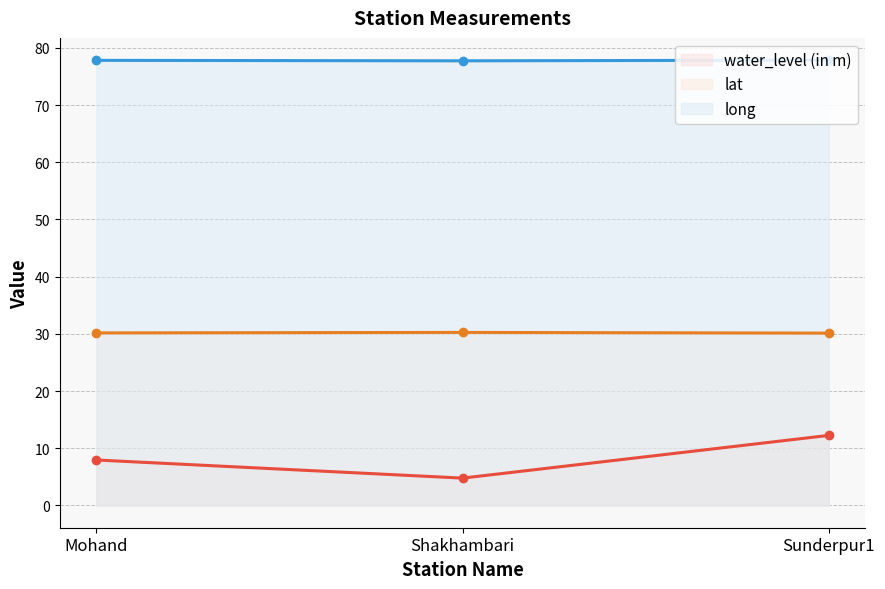

What is the spread (max minus min) of values at Shakhambari?

73.0